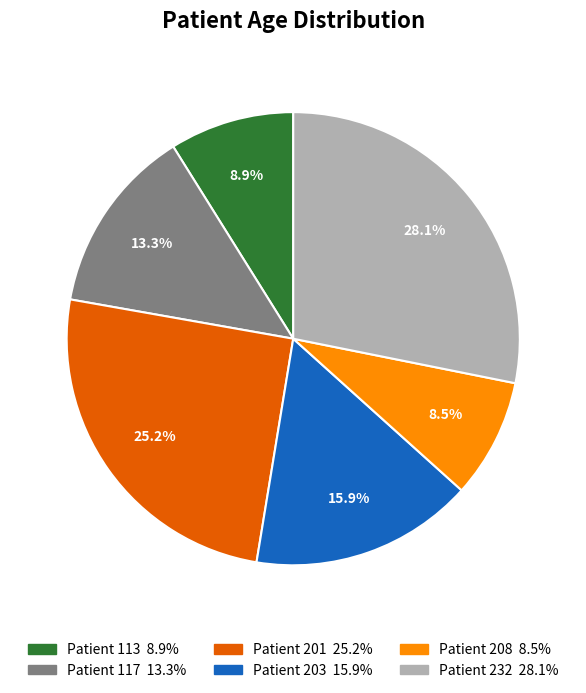

Is there any slice that represents more than half of the pie?

No